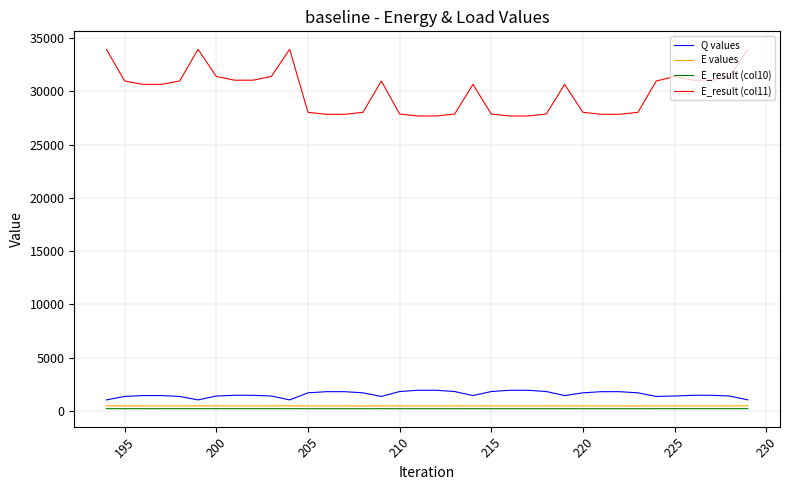

What is the greatest value displayed?

33960.5